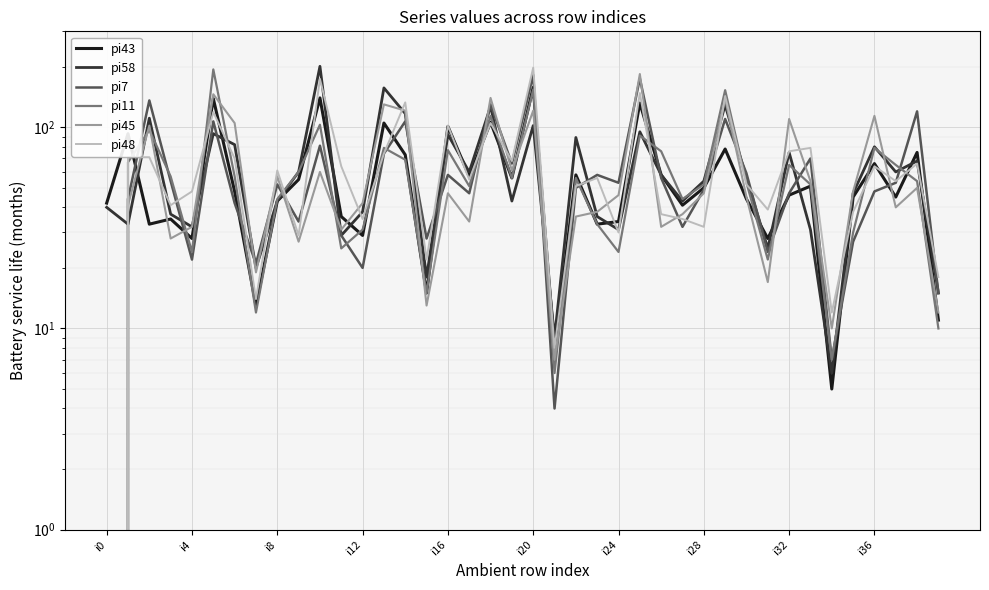

Does the chart display data point markers on the line(s)?

No